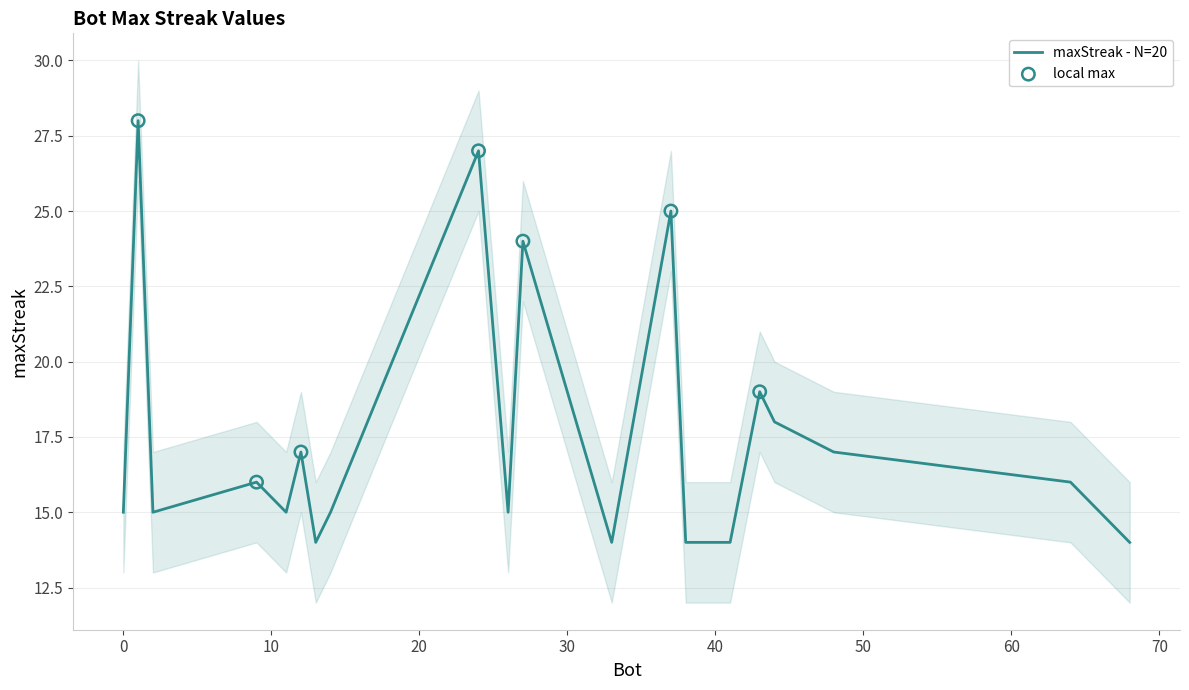

Between 13 and 11, which is larger?

11